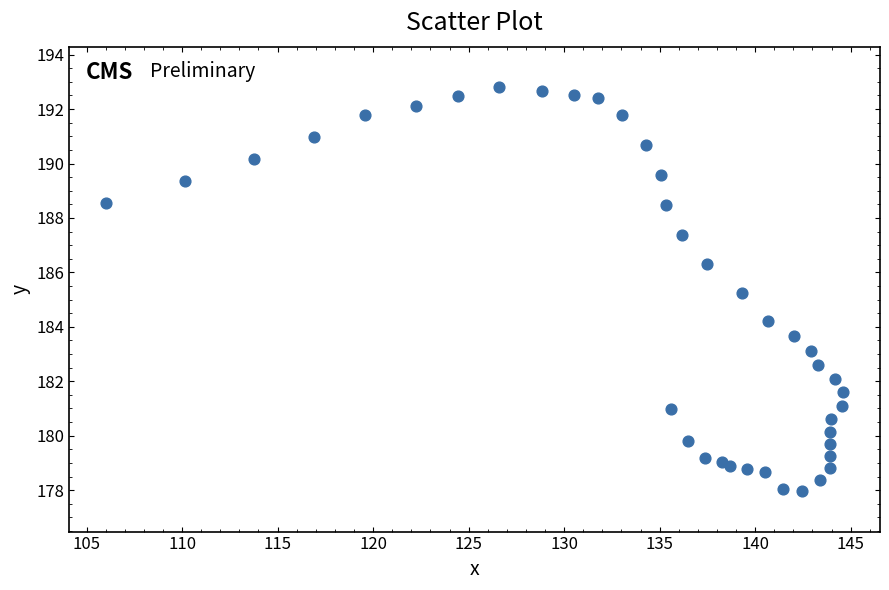

What Y value in the scatter plot is closest to 185?

185.3